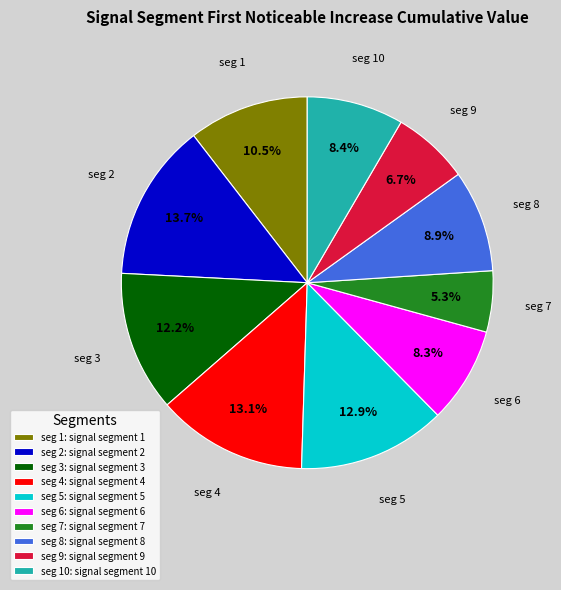

What is the total percentage of seg 8: signal segment 8 and seg 6: signal segment 6?

17.2%